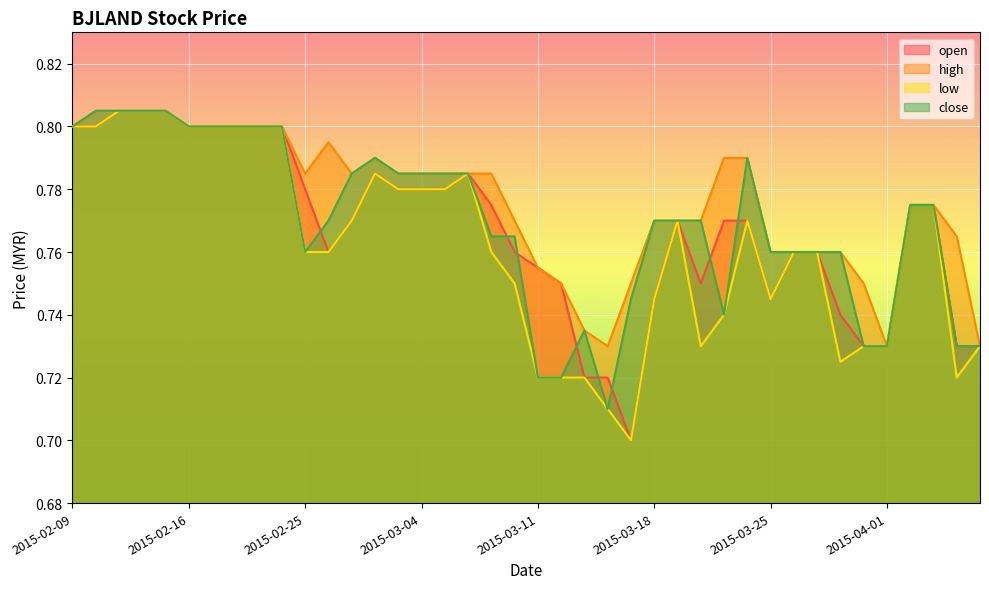

Which series has the widest spread of values?

open